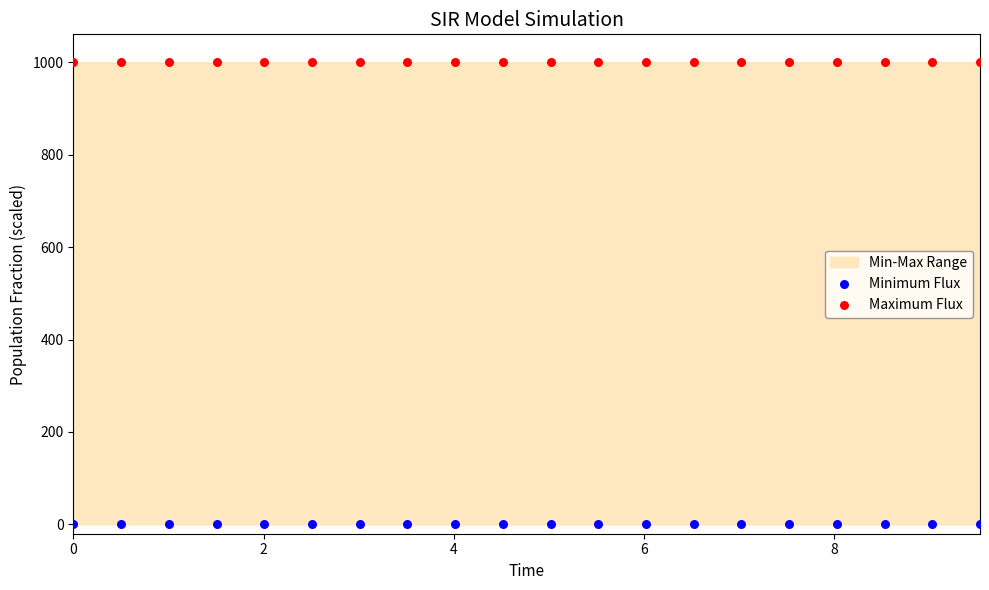

Which series reaches the minimum Y coordinate?

Minimum Flux